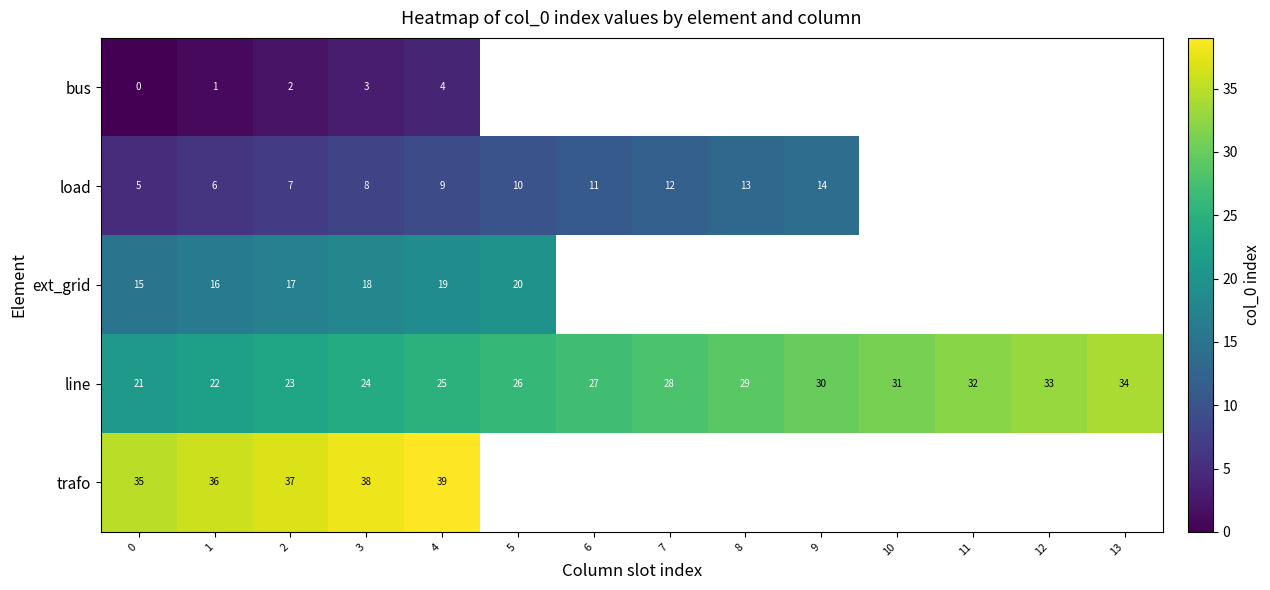

What is the total value across all series at 1?

81